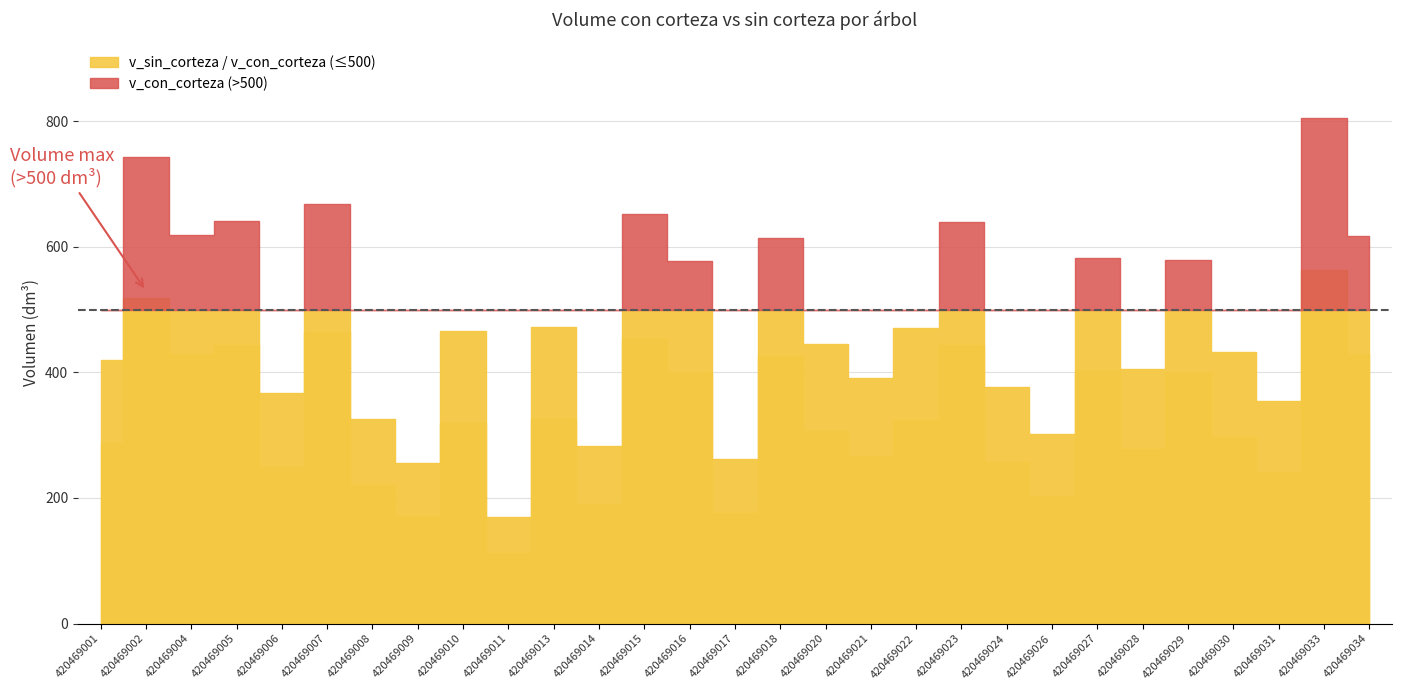

The value of v_con_corteza at 420469024 is 666.5. True or false?

False